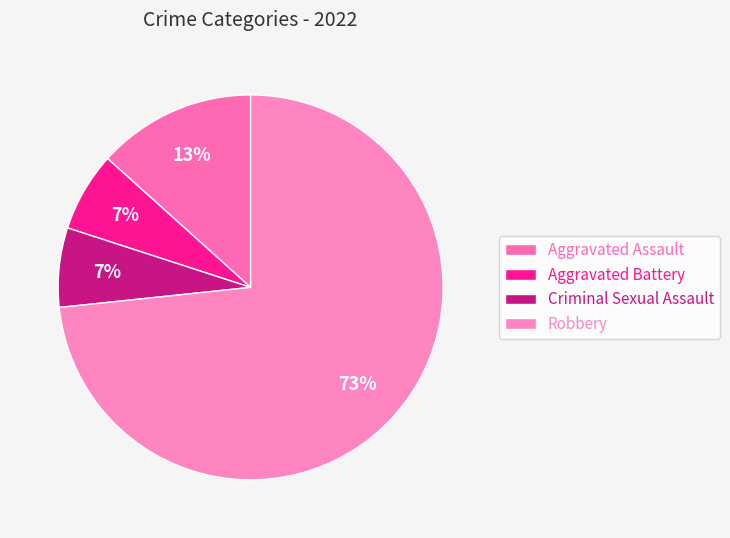

How many segments does this pie chart have?

4